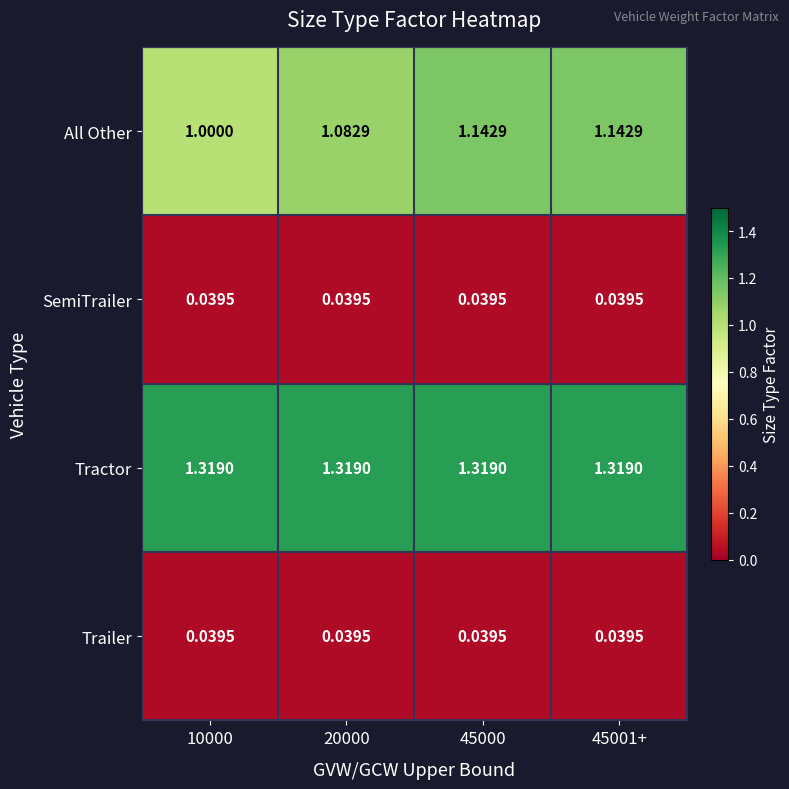

Which series changed the most between 10000 and 20000?

All Other